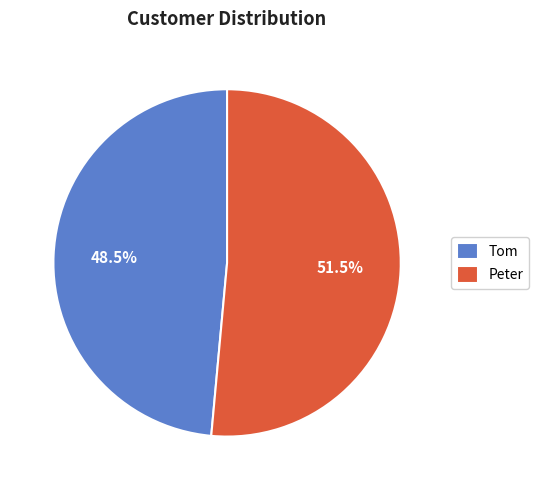

Count the number of slices in the pie.

2